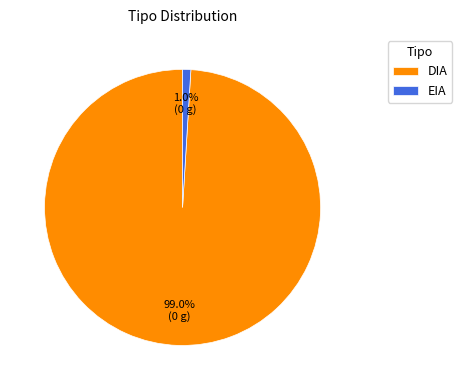

Does any single category account for the majority?

Yes